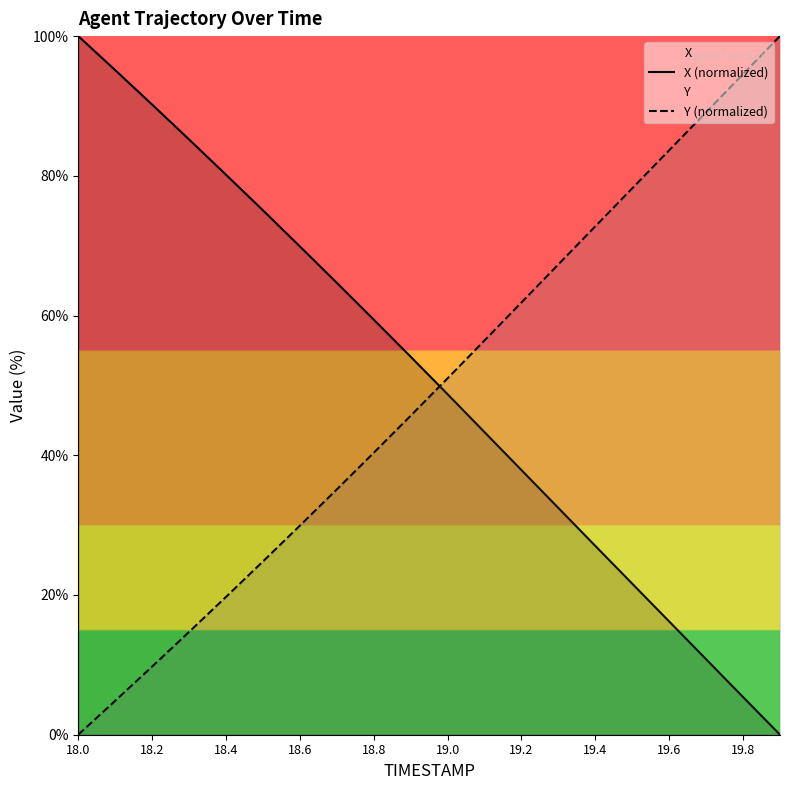

What is the sum of the Y (normalized) values at 18.0 and 18.2?

9.7